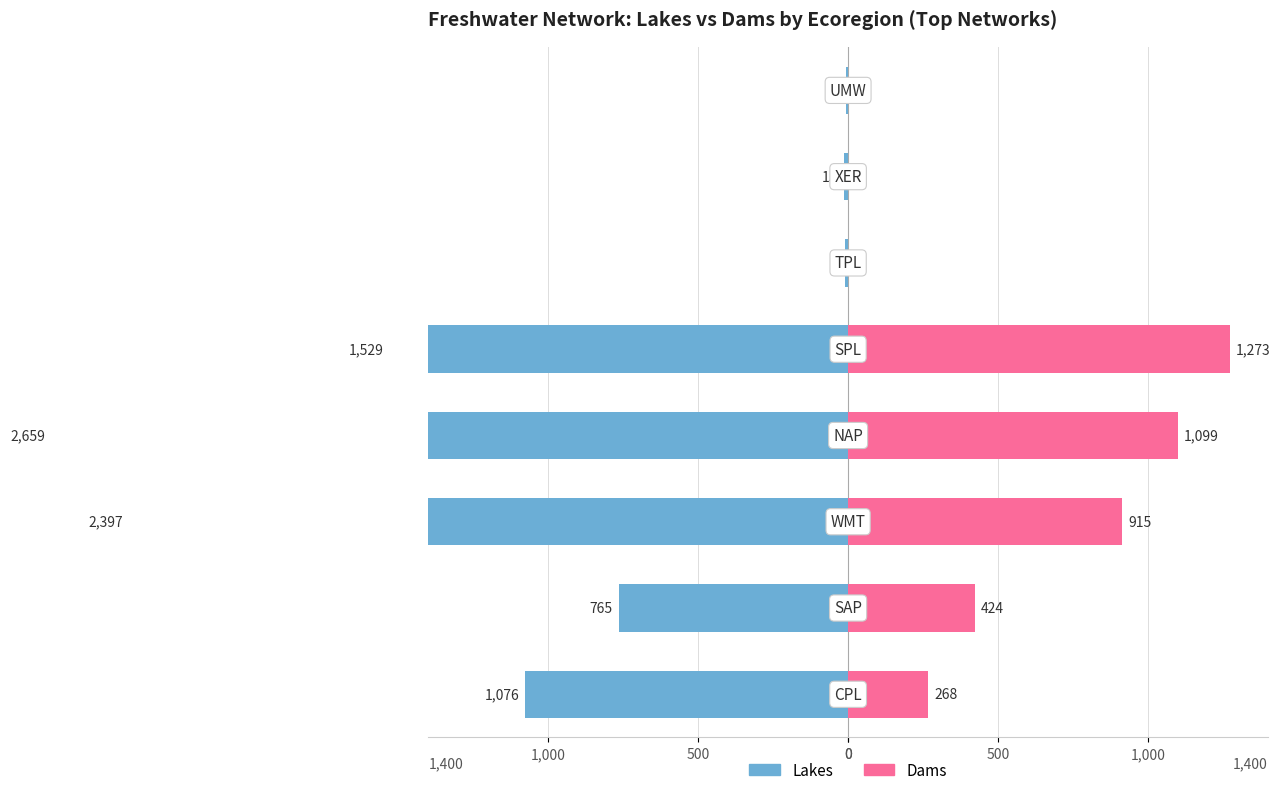

What are all the series names shown in the legend?

Lakes, Dams